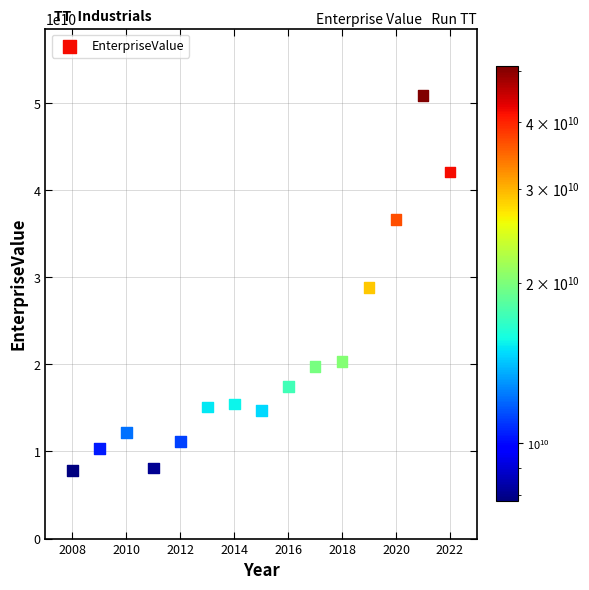

What is the range of Y values (max minus min)?

43101859698.4